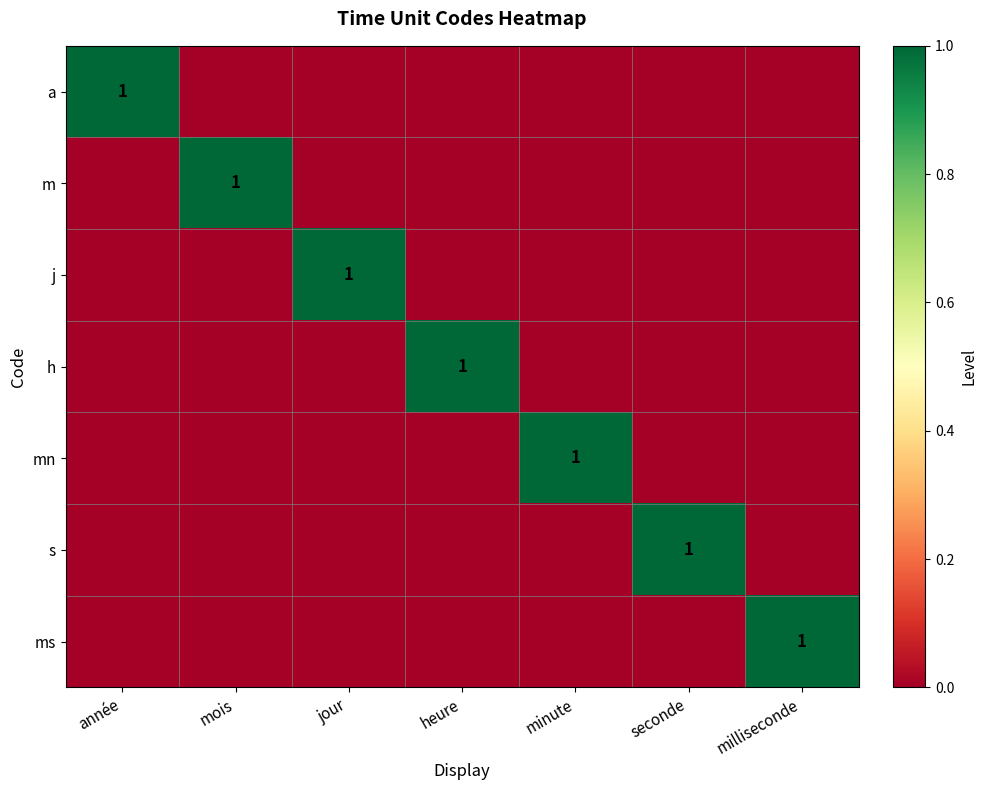

Is it true that mn equals 1 at minute?

True